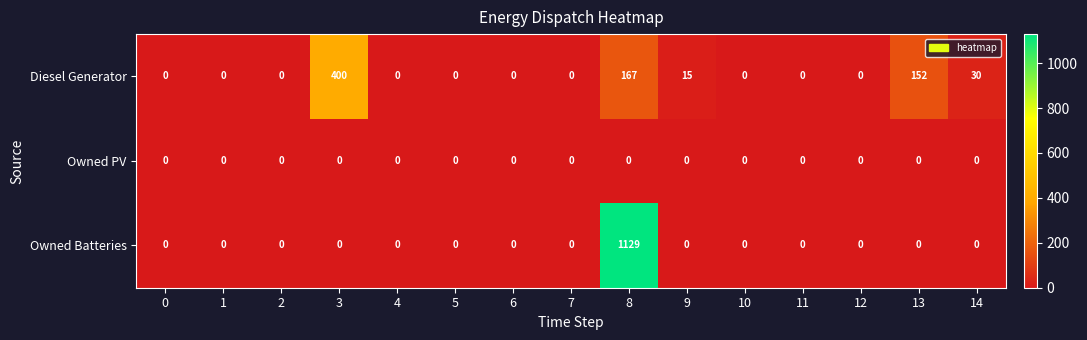

What is the spread (max minus min) of values at 9?

15